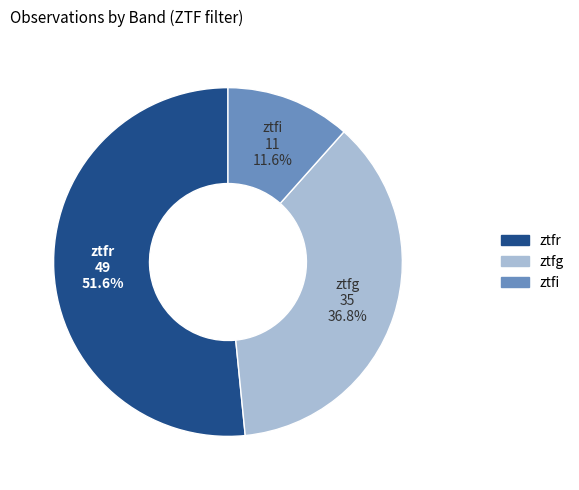

To the nearest percent, what is the combined percentage of ztfi and ztfg?

48%